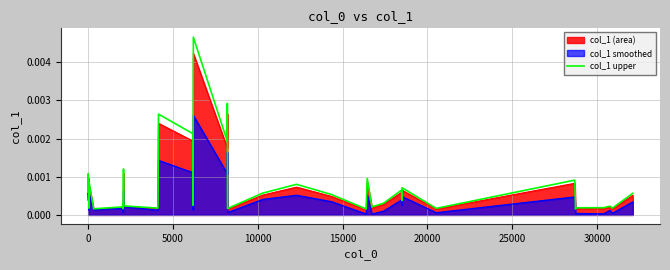

List the series in order of their peak value, highest first.

col_1 upper, col_1 (area), col_1 smoothed